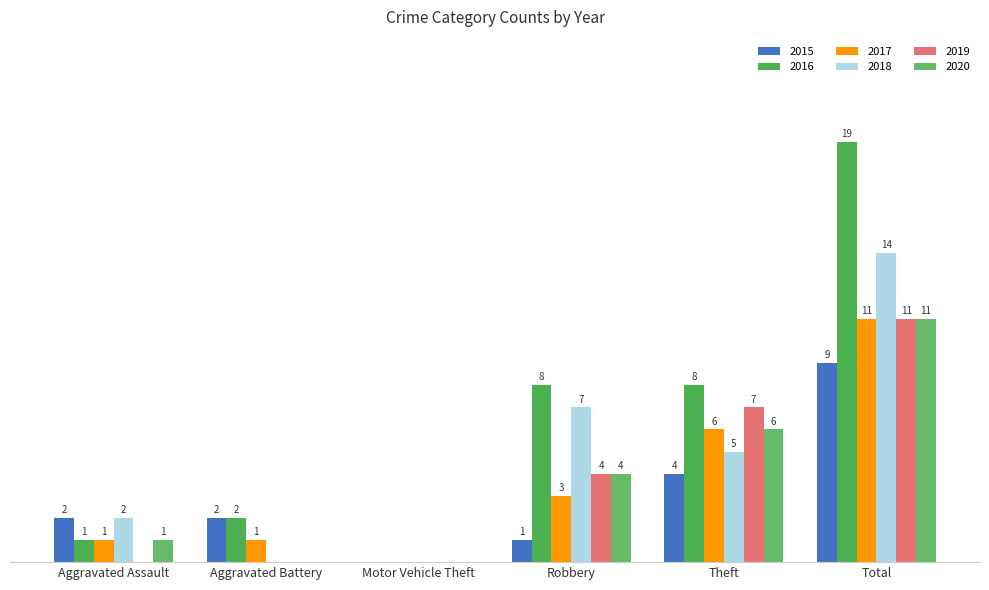

Rank the categories by 2016 value from lowest to highest.

Motor Vehicle Theft, Aggravated Assault, Aggravated Battery, Robbery, Theft, Total